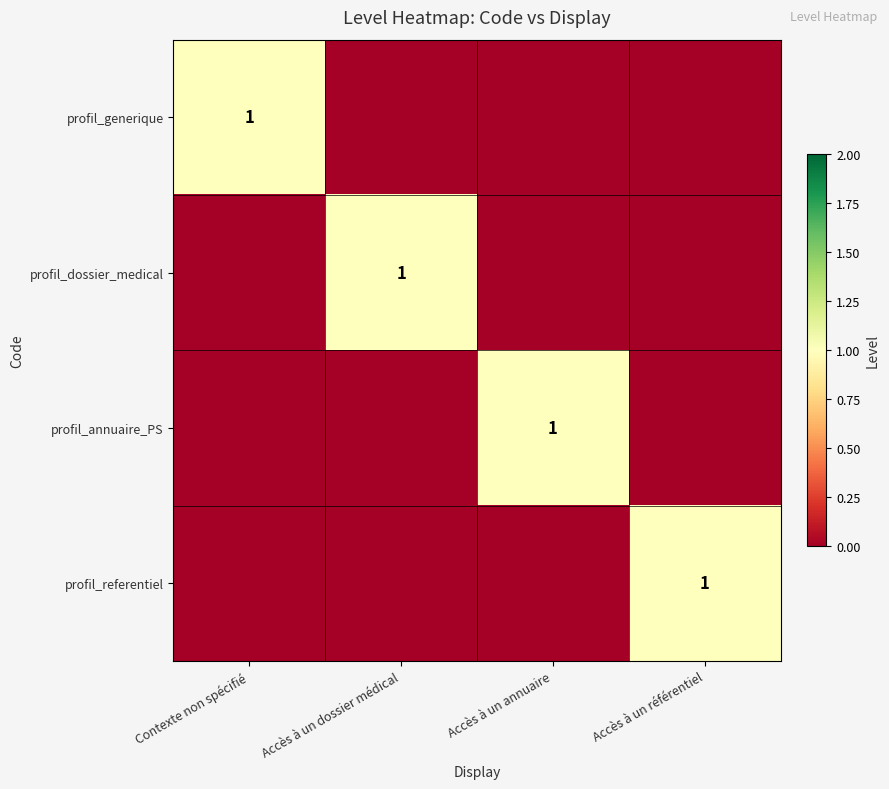

True or false: profil_referentiel has a value of 1 at Accès à un référentiel.

True